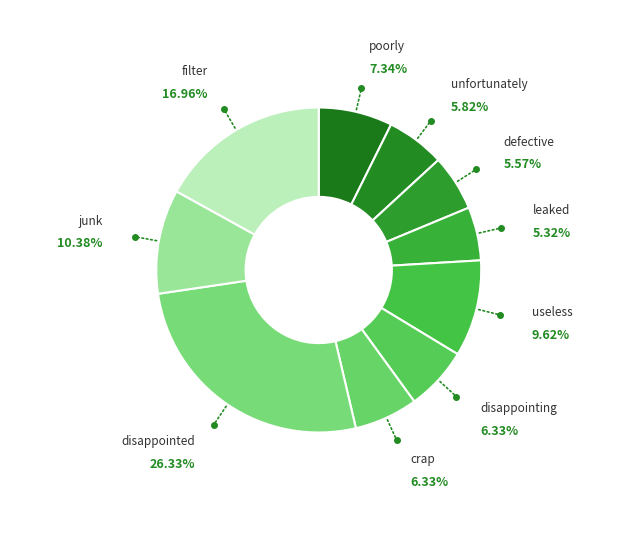

Which category has the biggest portion of the pie?

disappointed